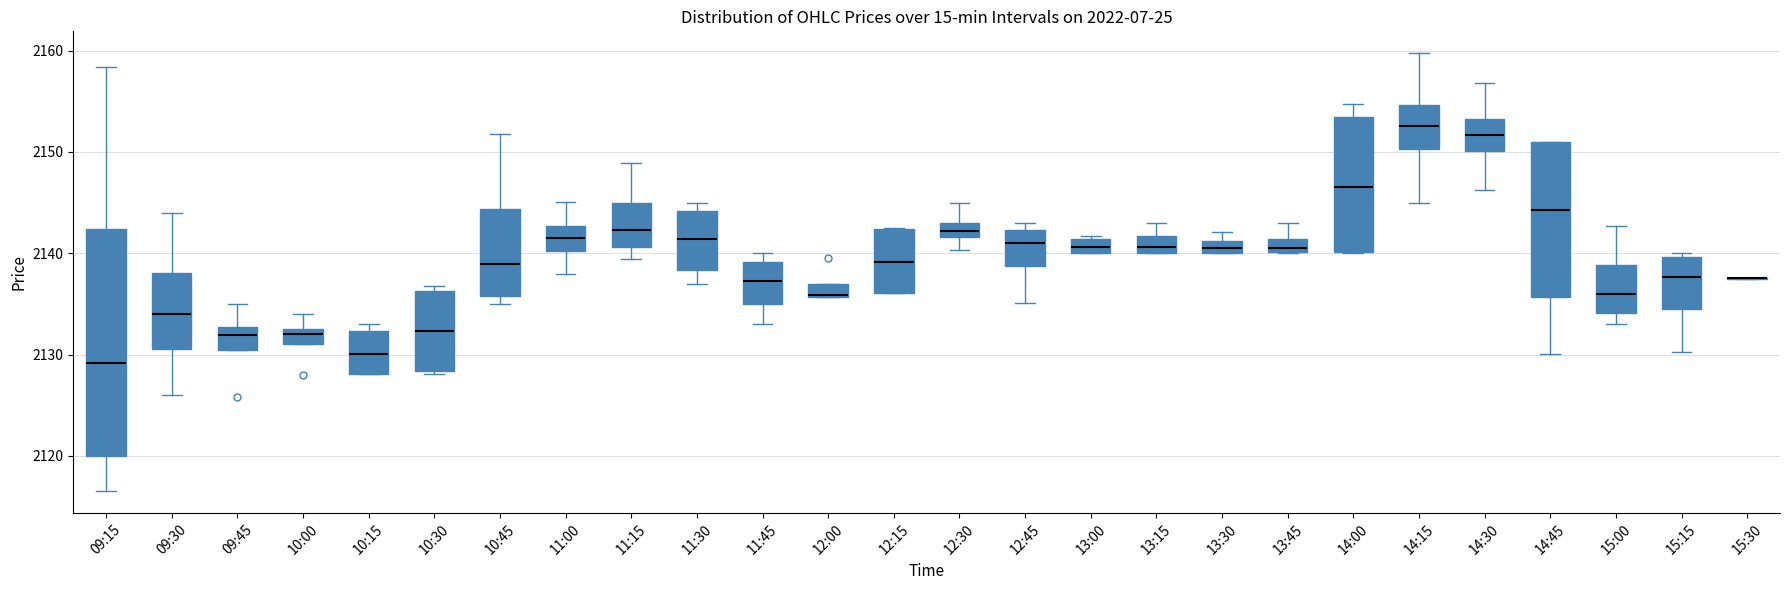

Which box is the tallest, from its lower edge to its upper edge?

09:15